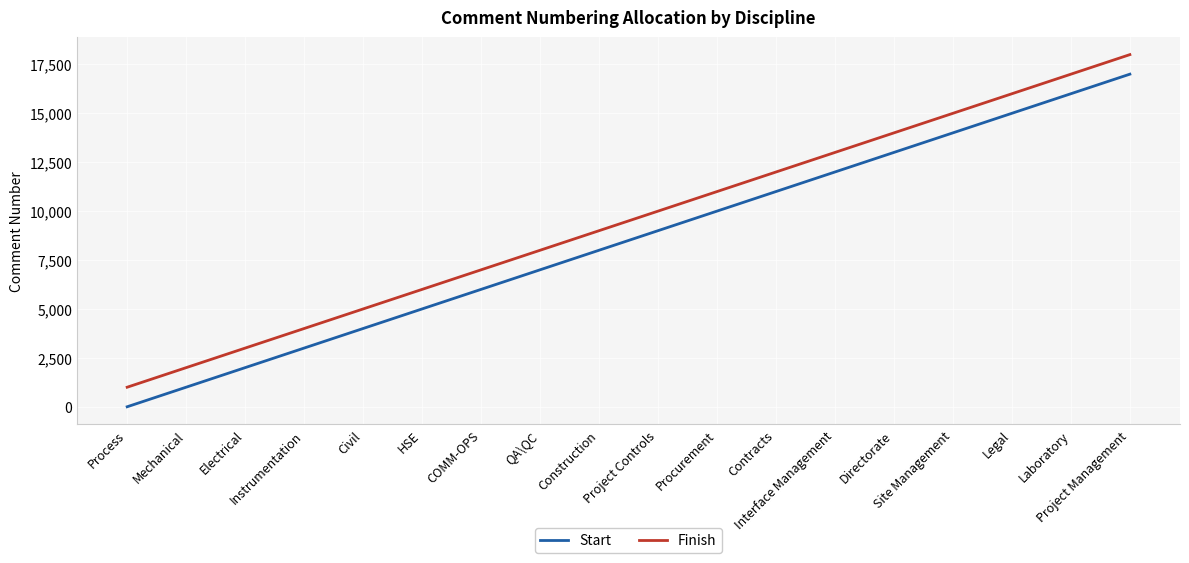

True or false: Start has more than 0 points higher than both neighbors.

False